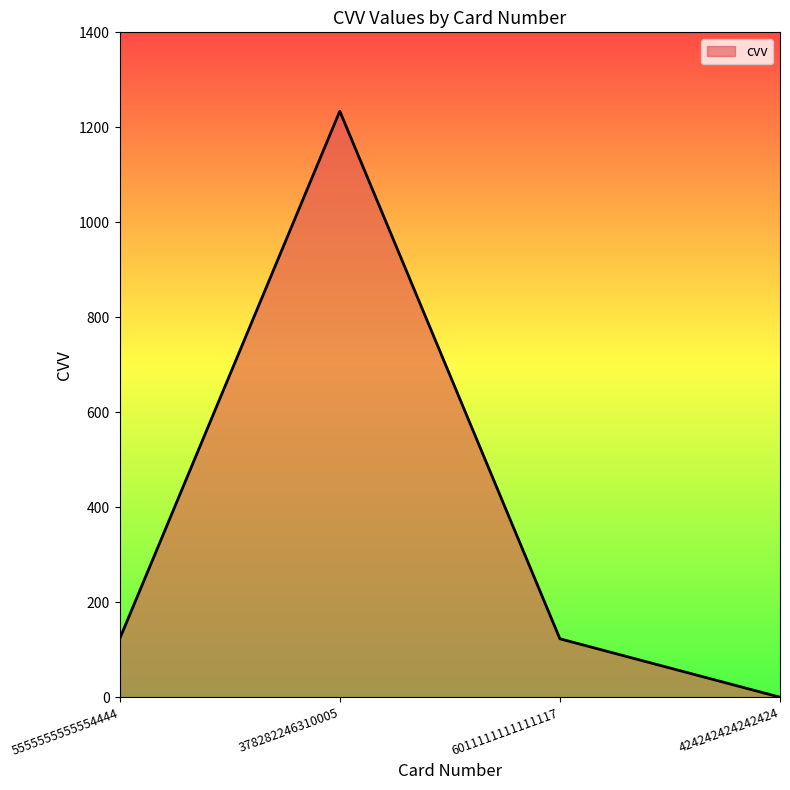

True or false: the data has more than 0 interior local peaks.

True